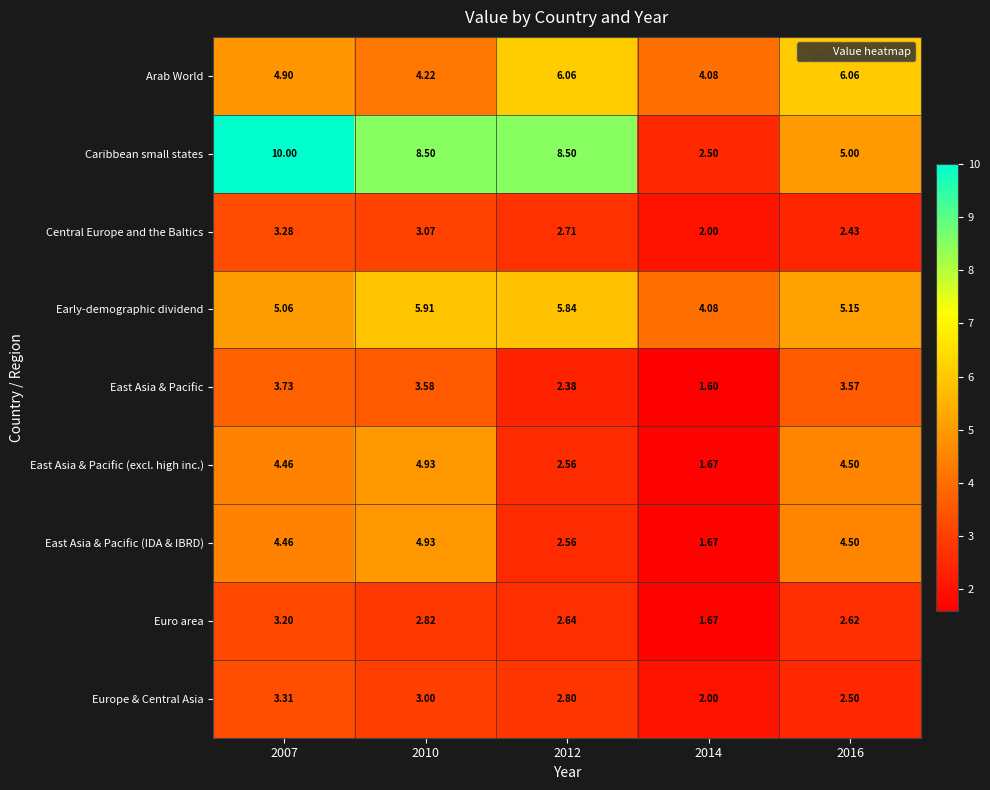

Which series has the largest total across all categories?

Caribbean small states